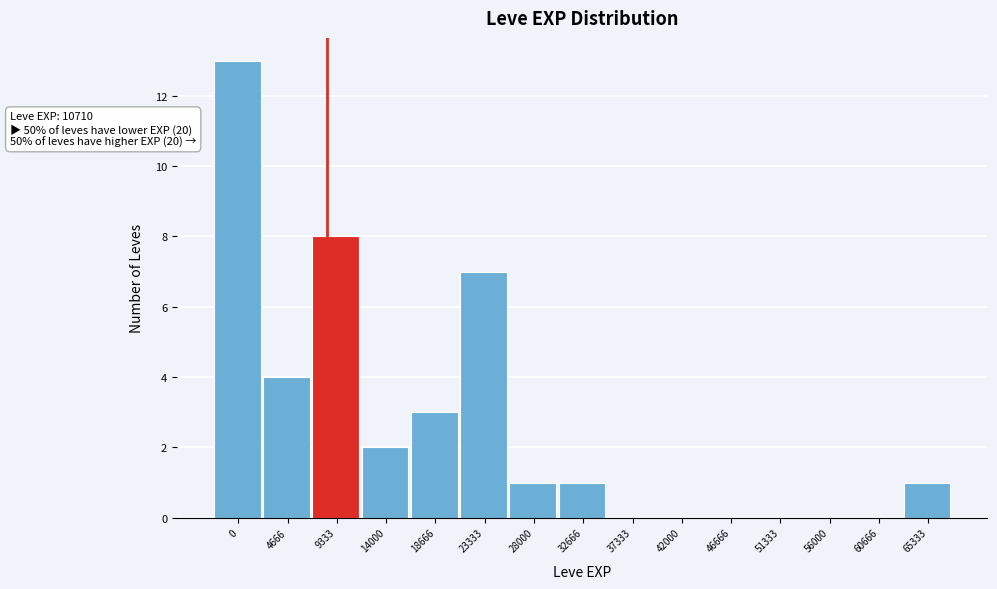

Reading left to right, list all the values displayed in this chart.

0=13	4666=4	9333=8	14000=2	18666=3	23333=7	28000=1	32666=1	37333=0	42000=0	46666=0	51333=0	56000=0	60666=0	65333=1